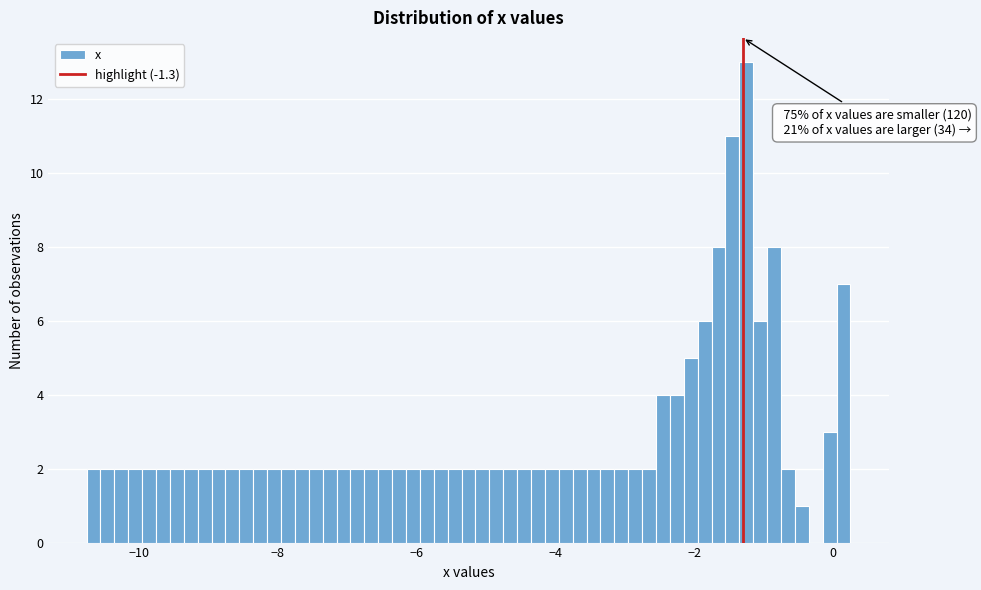

Read against the x-axis, roughly where is the centre of the tallest bar?

-1.2